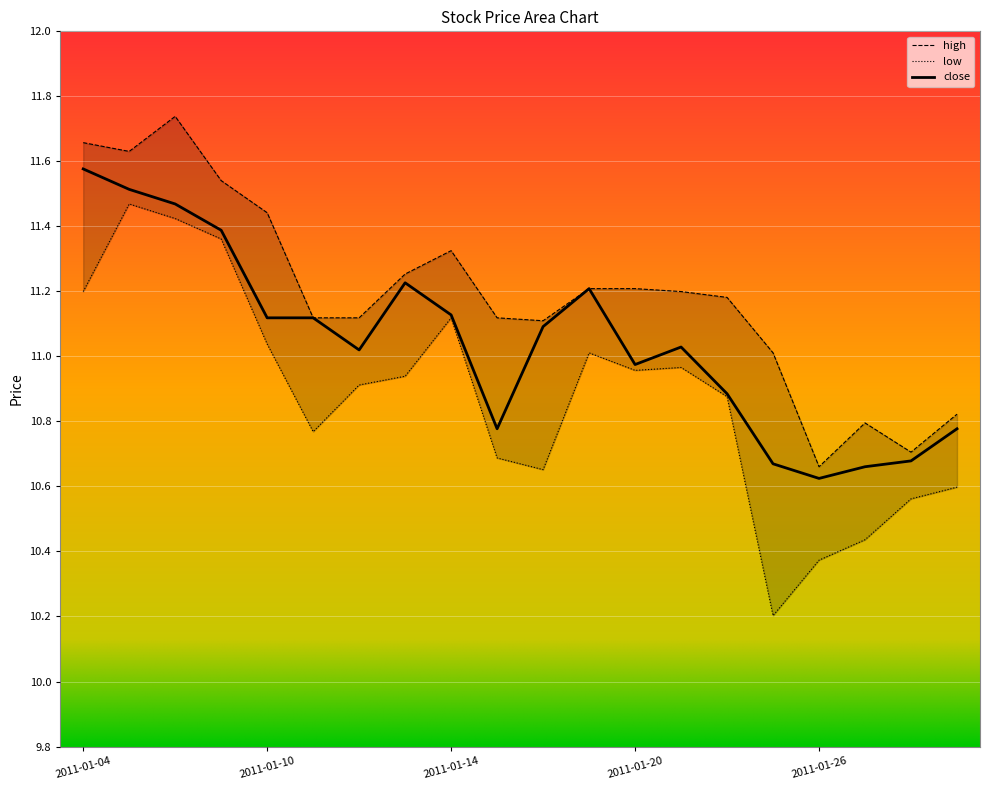

What is the approximate value of low at 2011-01-19?

11.0